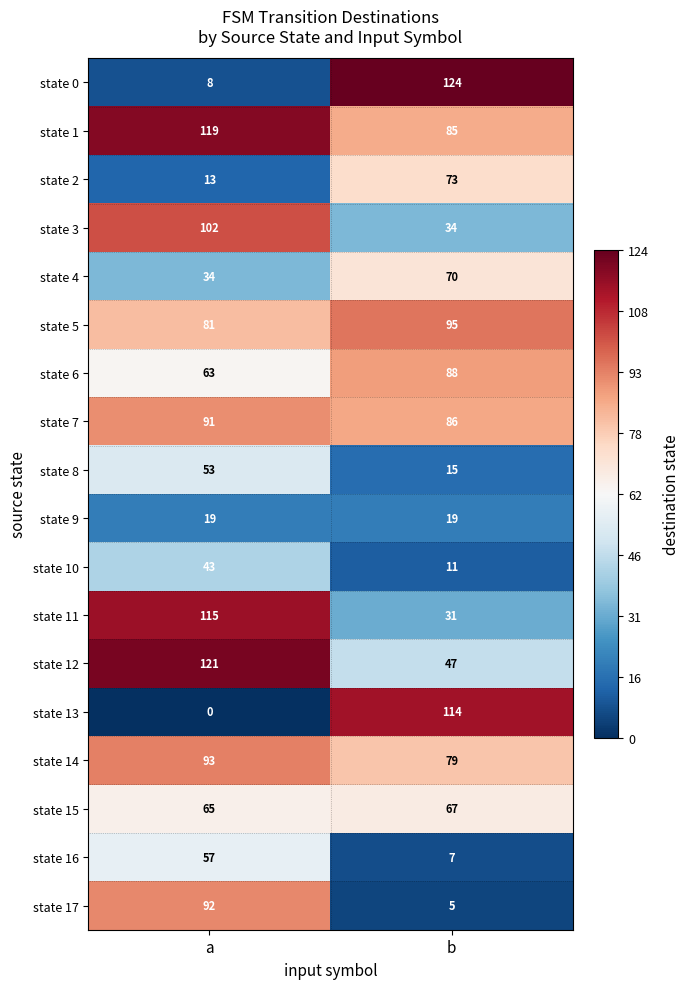

True or false: state 14 has a value of 155 at a.

False